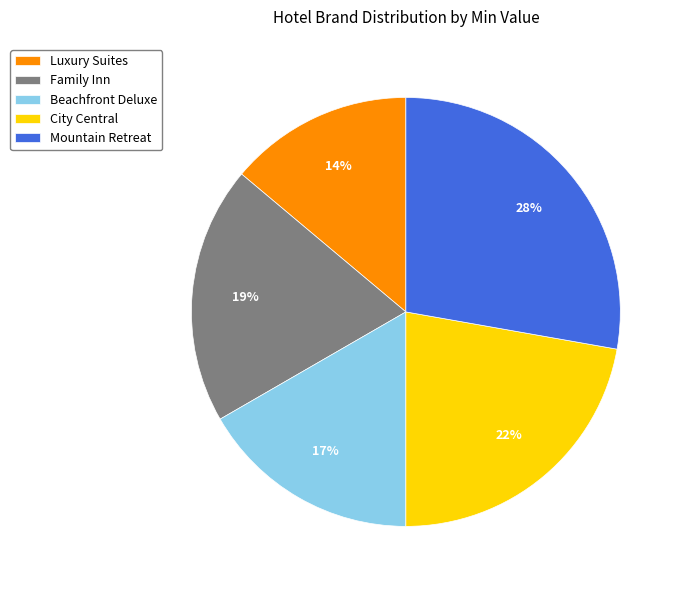

To the nearest percent, what is the average slice percentage?

20%